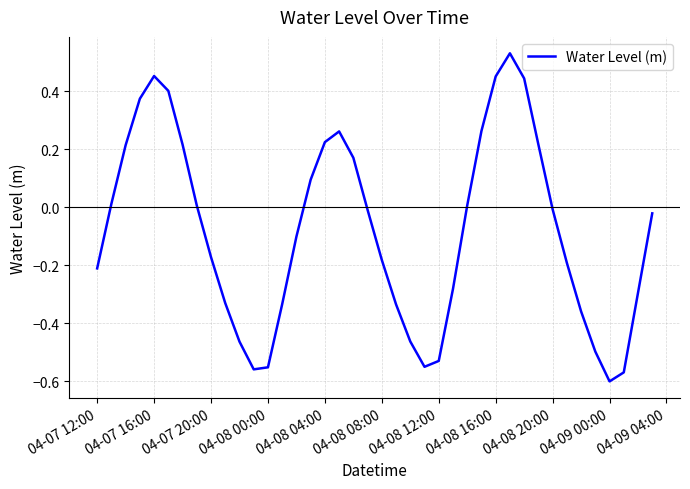

What is the difference between the maximum and minimum values?

1.1